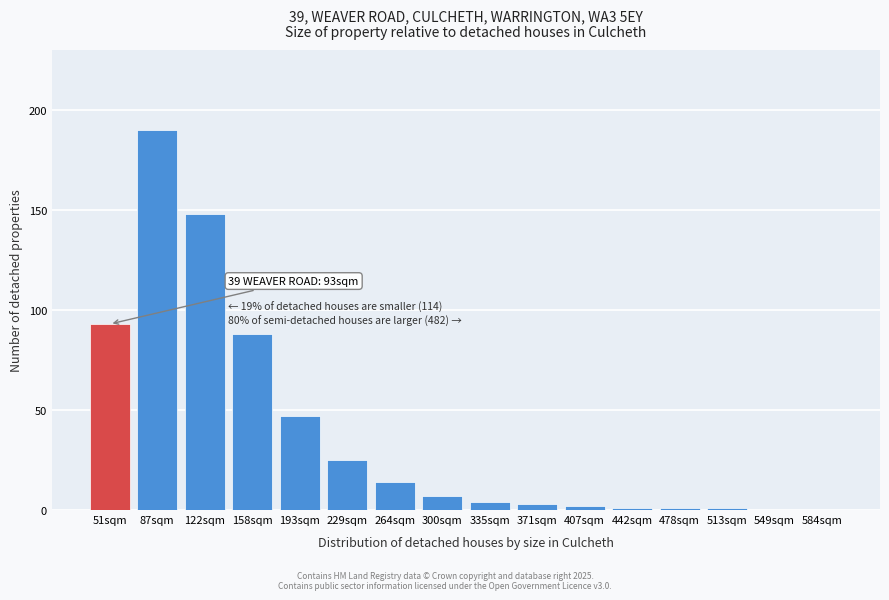

Reading left to right, what are all the values shown in this chart?

51sqm=93	87sqm=190	122sqm=148	158sqm=88	193sqm=47	229sqm=25	264sqm=14	300sqm=7	335sqm=4	371sqm=3	407sqm=2	442sqm=1	478sqm=1	513sqm=1	549sqm=0	584sqm=0